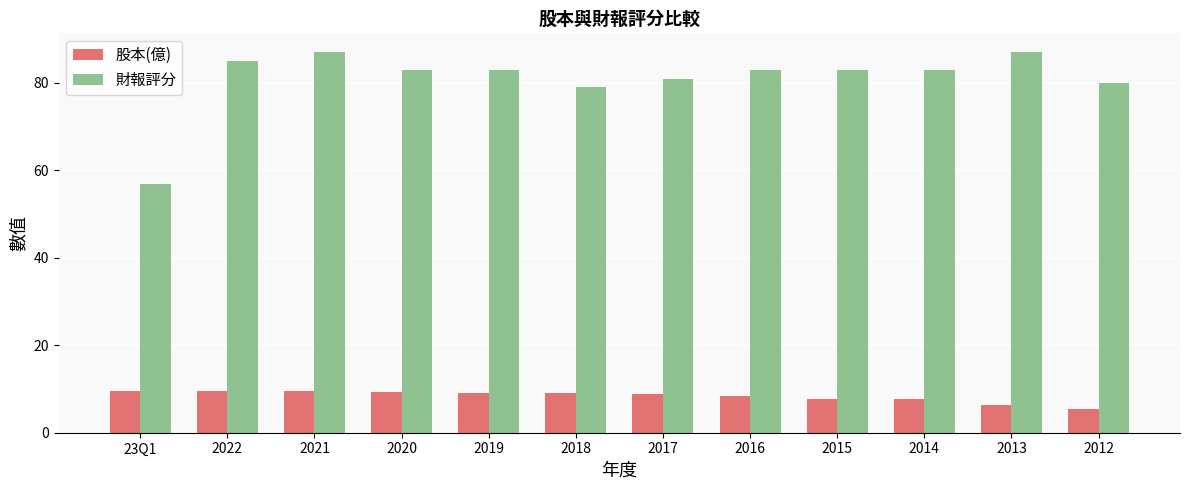

At 2017, list the series in order from largest to smallest.

財報評分, 股本(億)